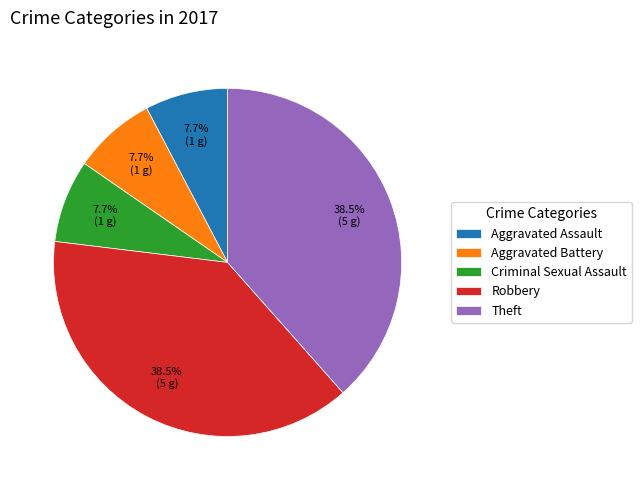

What percentage is NOT represented by Robbery?

61.5%